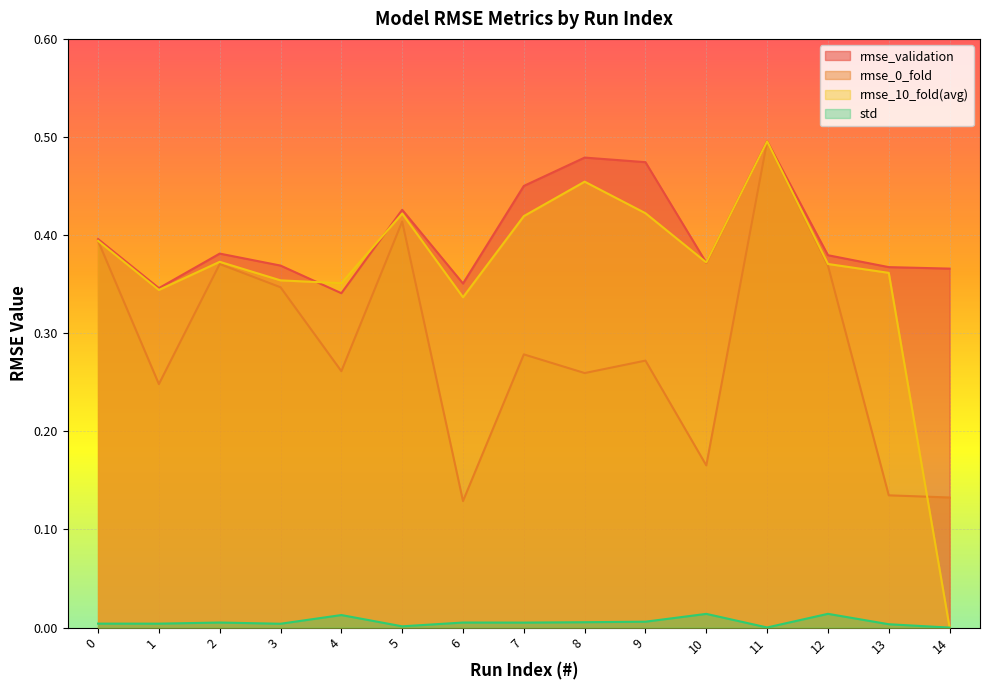

Which series has the widest spread of values?

rmse_10_fold(avg)